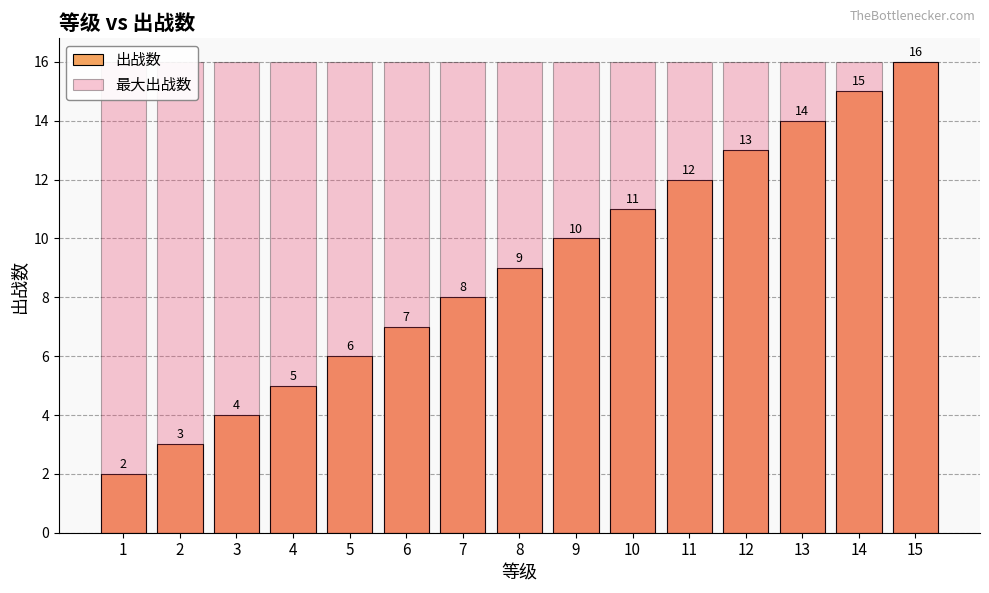

How many bars are there in total?

30